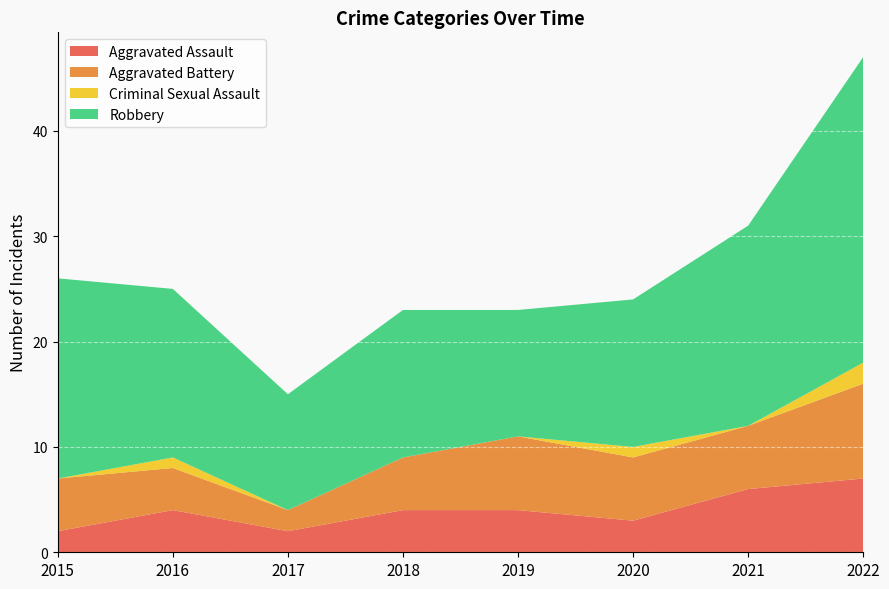

Reading right to left, list all the values displayed in this chart.

Aggravated Assault: 2022=7	2021=6	2020=3	2019=4	2018=4	2017=2	2016=4	2015=2
Aggravated Battery: 2022=9	2021=6	2020=6	2019=7	2018=5	2017=2	2016=4	2015=5
Criminal Sexual Assault: 2022=2	2021=0	2020=1	2019=0	2018=0	2017=0	2016=1	2015=0
Robbery: 2022=29	2021=19	2020=14	2019=12	2018=14	2017=11	2016=16	2015=19